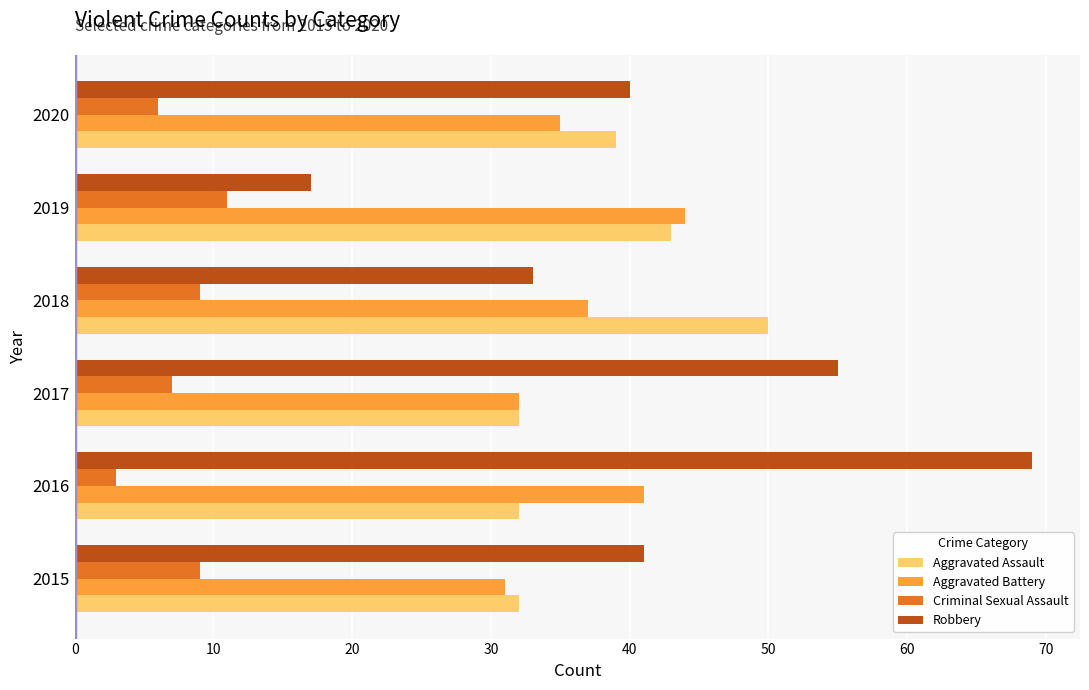

What is the difference between the highest and lowest values at 2016?

66